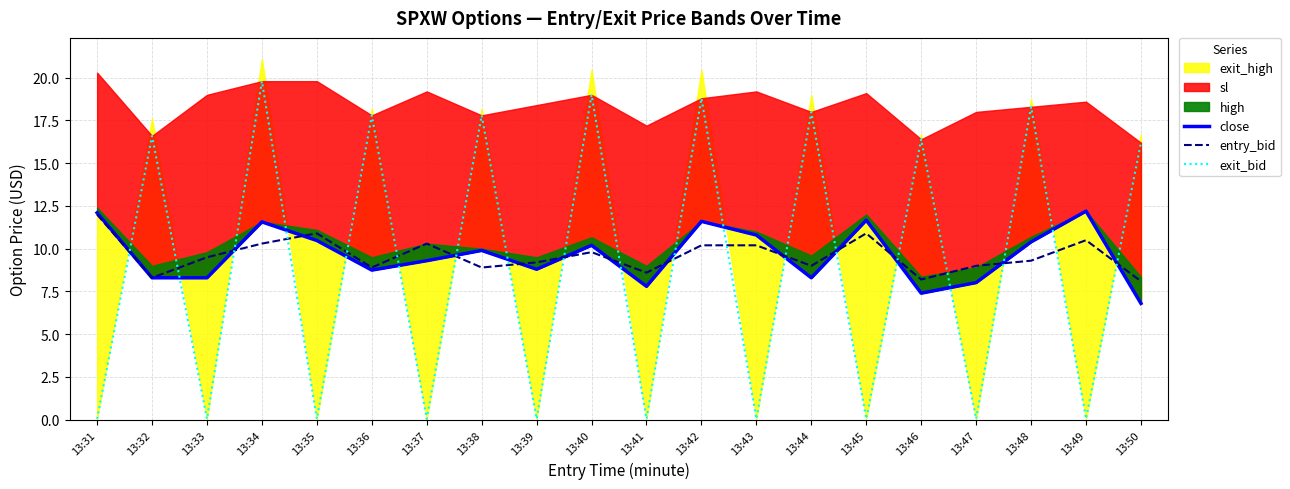

Between which two adjacent categories do exit_bid and entry_bid first intersect?

13:31 and 13:32